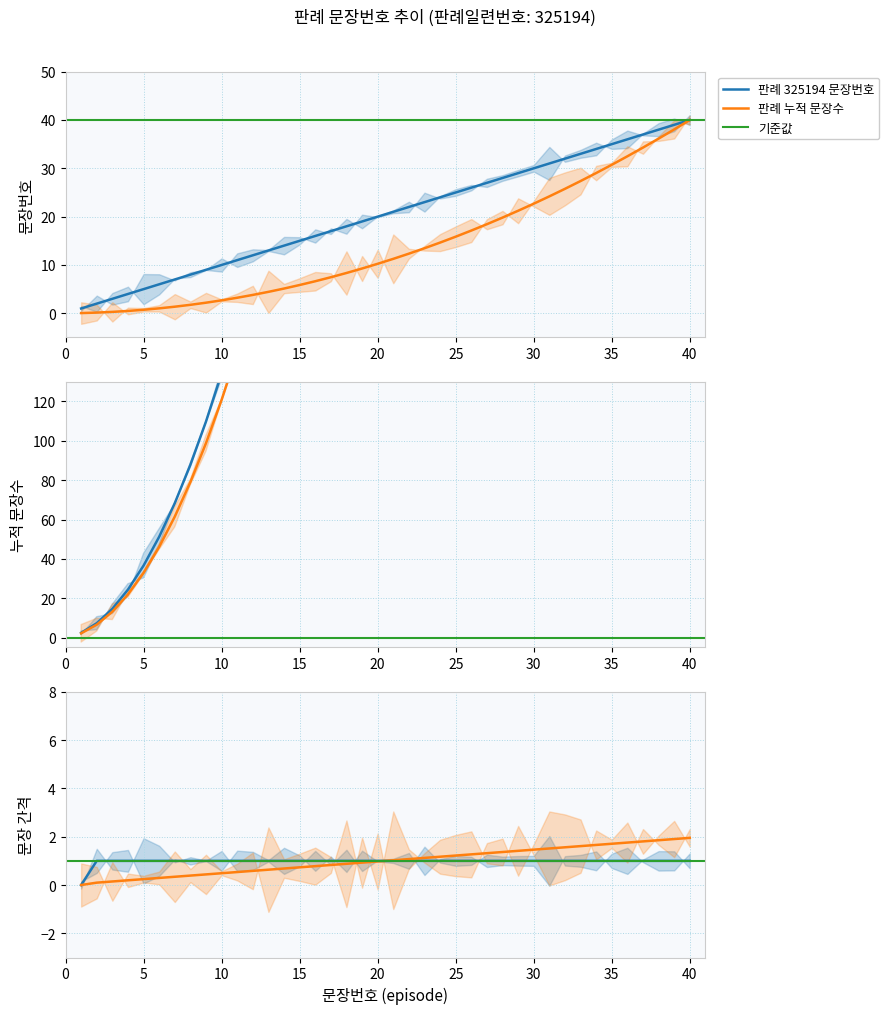

Which label corresponds to the smallest value in the chart?

1